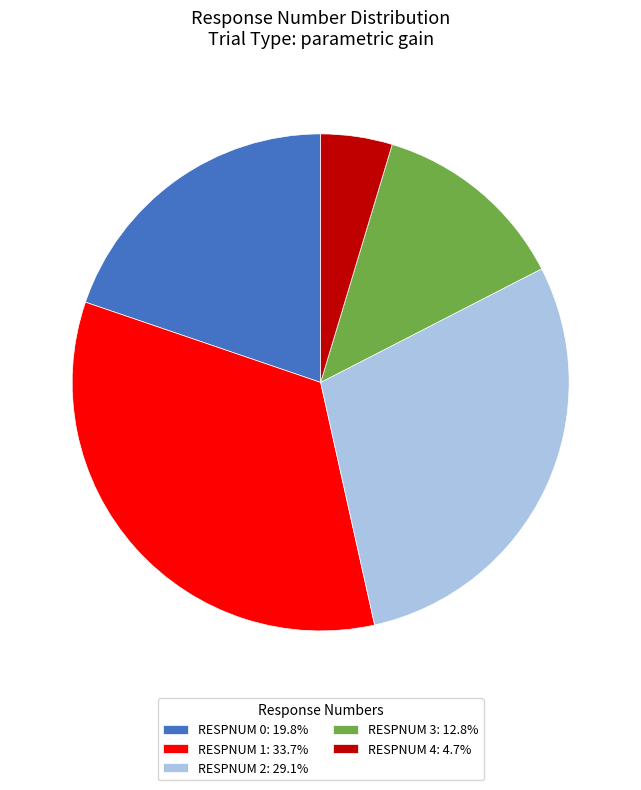

What is the ratio of the value at RESPNUM 1: 33.7% to the value at RESPNUM 3: 12.8%?

2.6